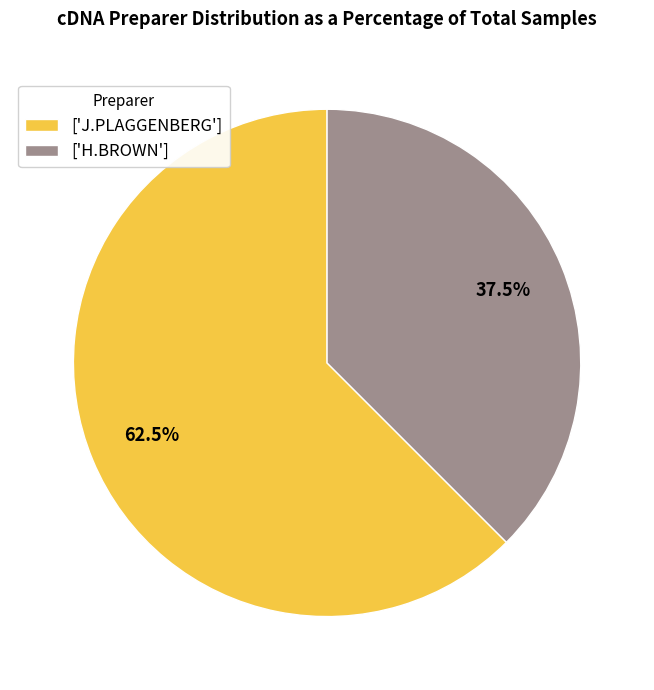

Is there any slice that represents more than half of the pie?

Yes